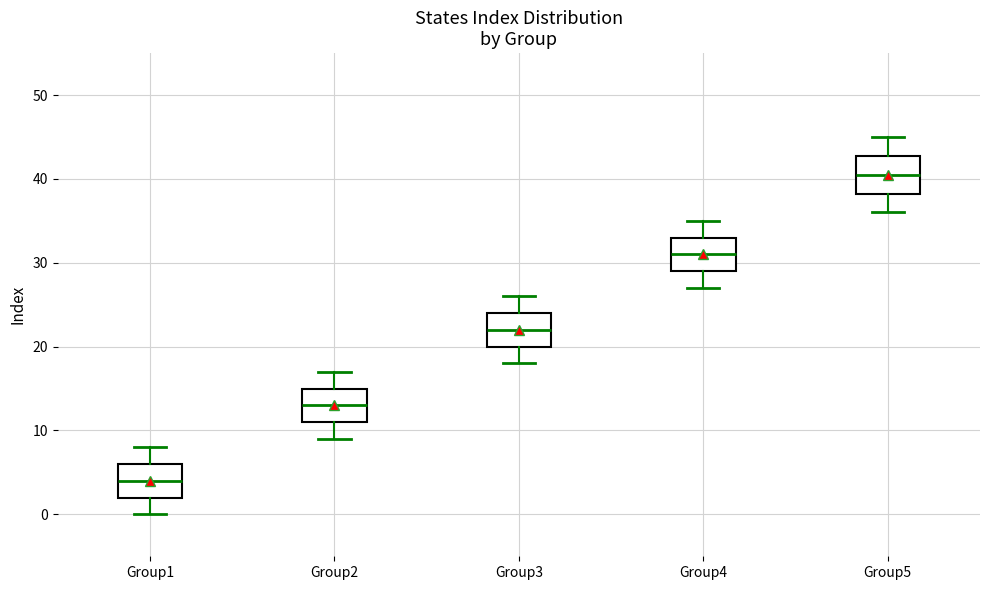

Reading left to right, transcribe this box plot: for each box, give where its median line is, the range the box spans, and where its two whiskers end, as read against the y-axis. The values are not printed on the chart, so give them approximately, as read against the axis.

Group1: median 4, box 2 to 6, whiskers 0 to 8
Group2: median 13, box 11 to 15, whiskers 9 to 17
Group3: median 22, box 20 to 24, whiskers 18 to 26
Group4: median 31, box 29 to 33, whiskers 27 to 35
Group5: median 41, box 38 to 43, whiskers 36 to 45